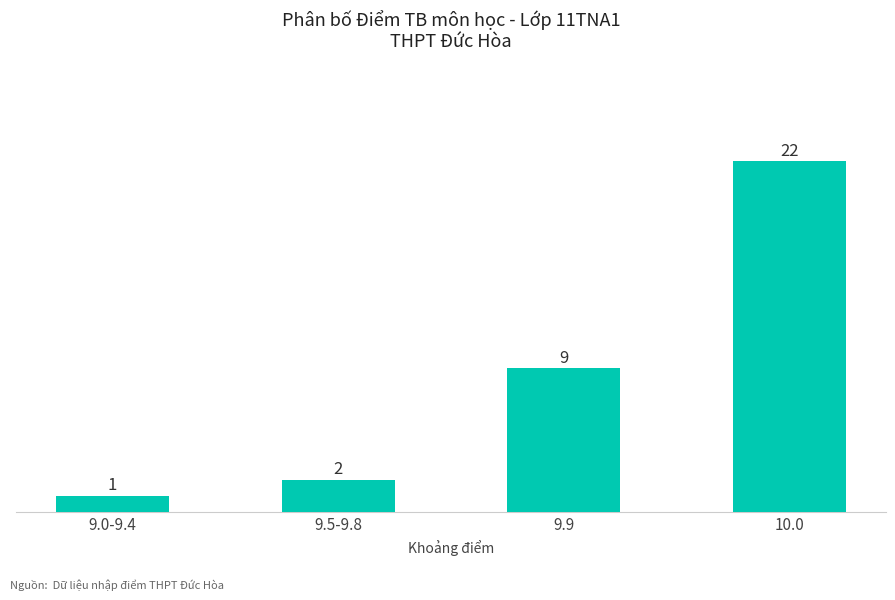

What is the label of the 3rd bar from the left?

9.9